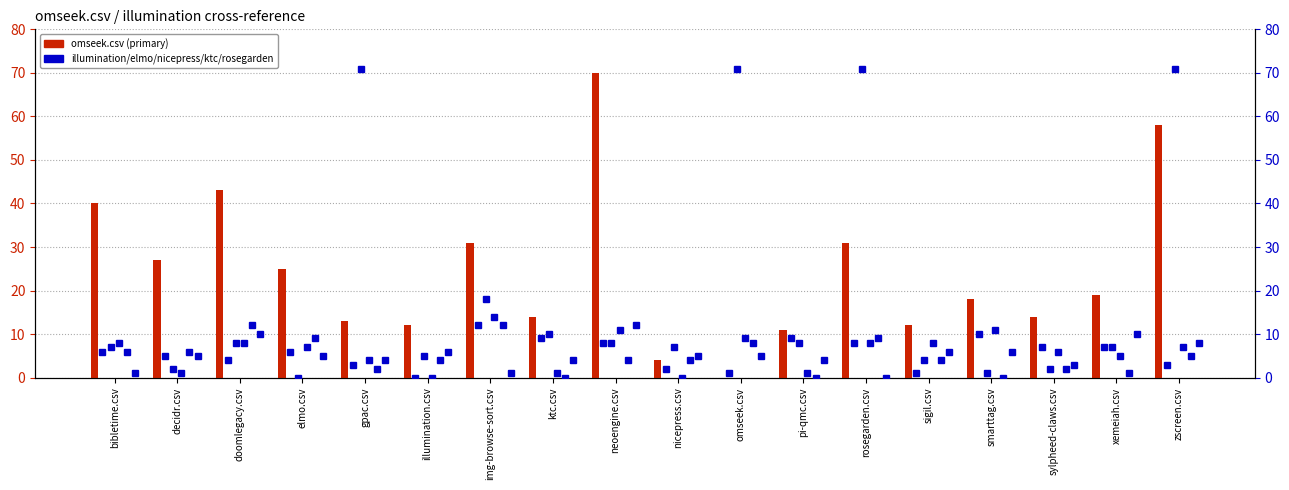

Reading left to right, transcribe all the data shown in this chart.

omseek.csv: 40	27	43	25	13	12	31	14	70	4	0	11	31	12	18	14	19	58
illumination.csv: 6	5	4	6	3	0	12	9	8	2	1	9	8	1	10	7	7	3
elmo.csv: 7	2	8	0	71	5	18	10	8	7	71	8	71	4	1	2	7	71
nicepress.csv: 8	1	8	7	4	0	14	1	11	0	9	1	8	8	11	6	5	7
ktc.csv: 6	6	12	9	2	4	12	0	4	4	8	0	9	4	0	2	1	5
rosegarden.csv: 1	5	10	5	4	6	1	4	12	5	5	4	0	6	6	3	10	8